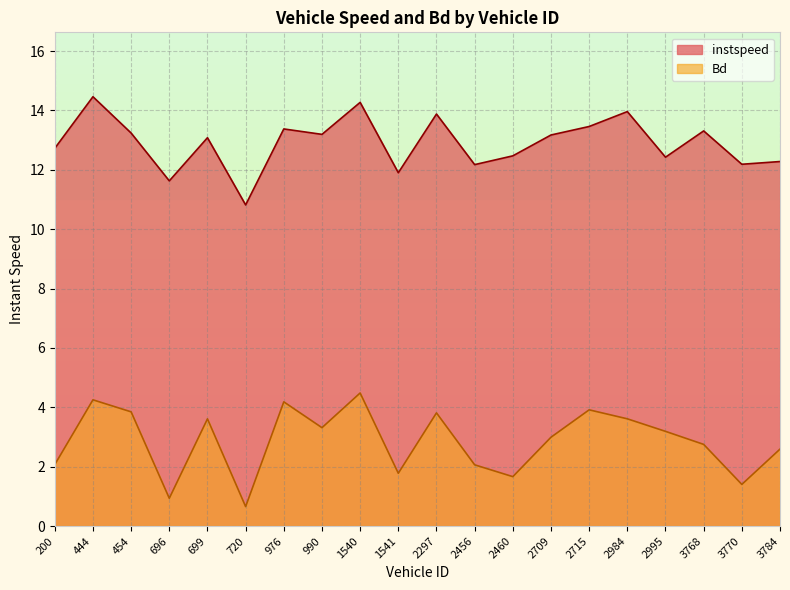

How many lines are shown in the chart?

2